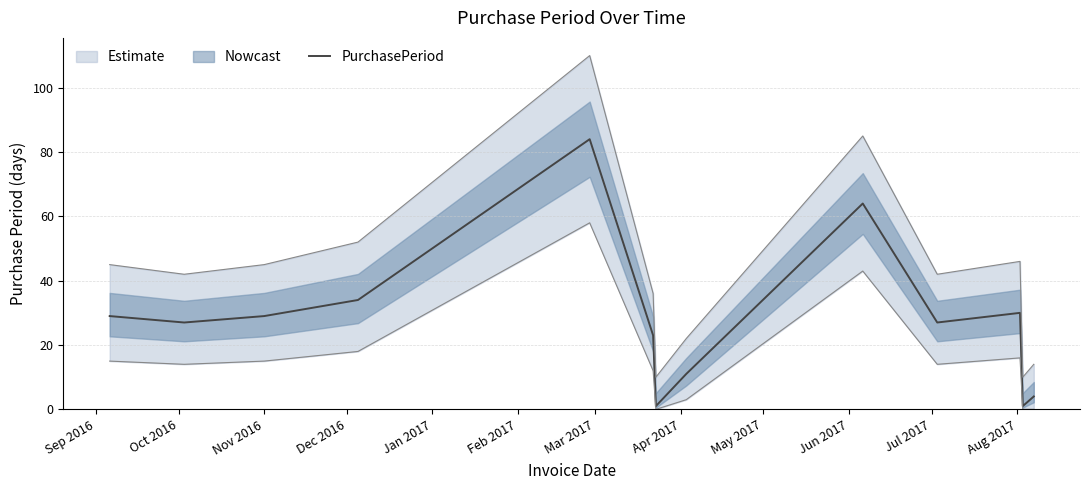

True or false: there are more than 0 points higher than both neighbors.

True